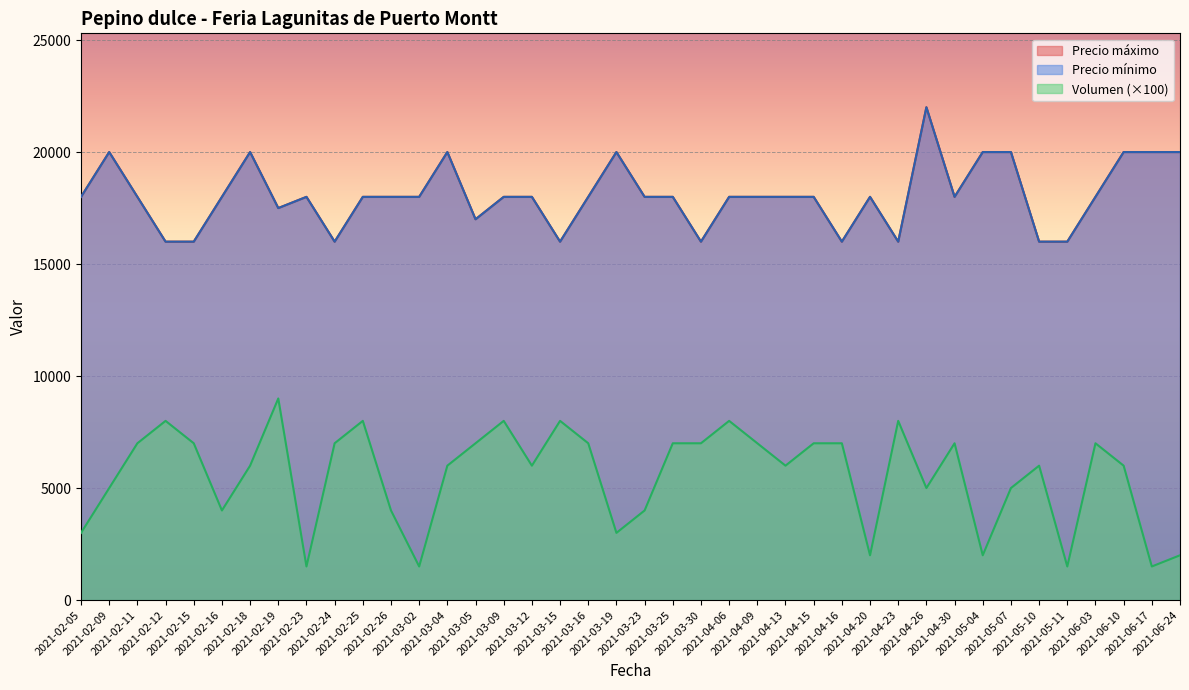

The value of Precio maximo at 2021-03-16 is 18000. True or false?

True